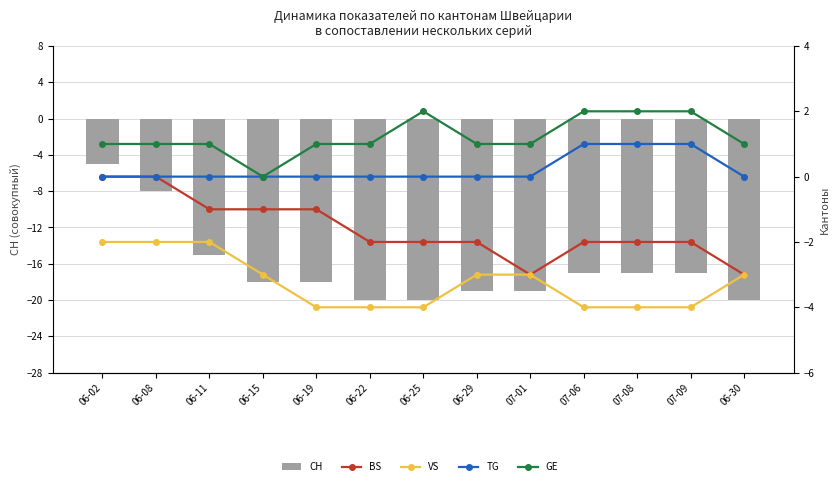

What is the average value of the CH series?

-16